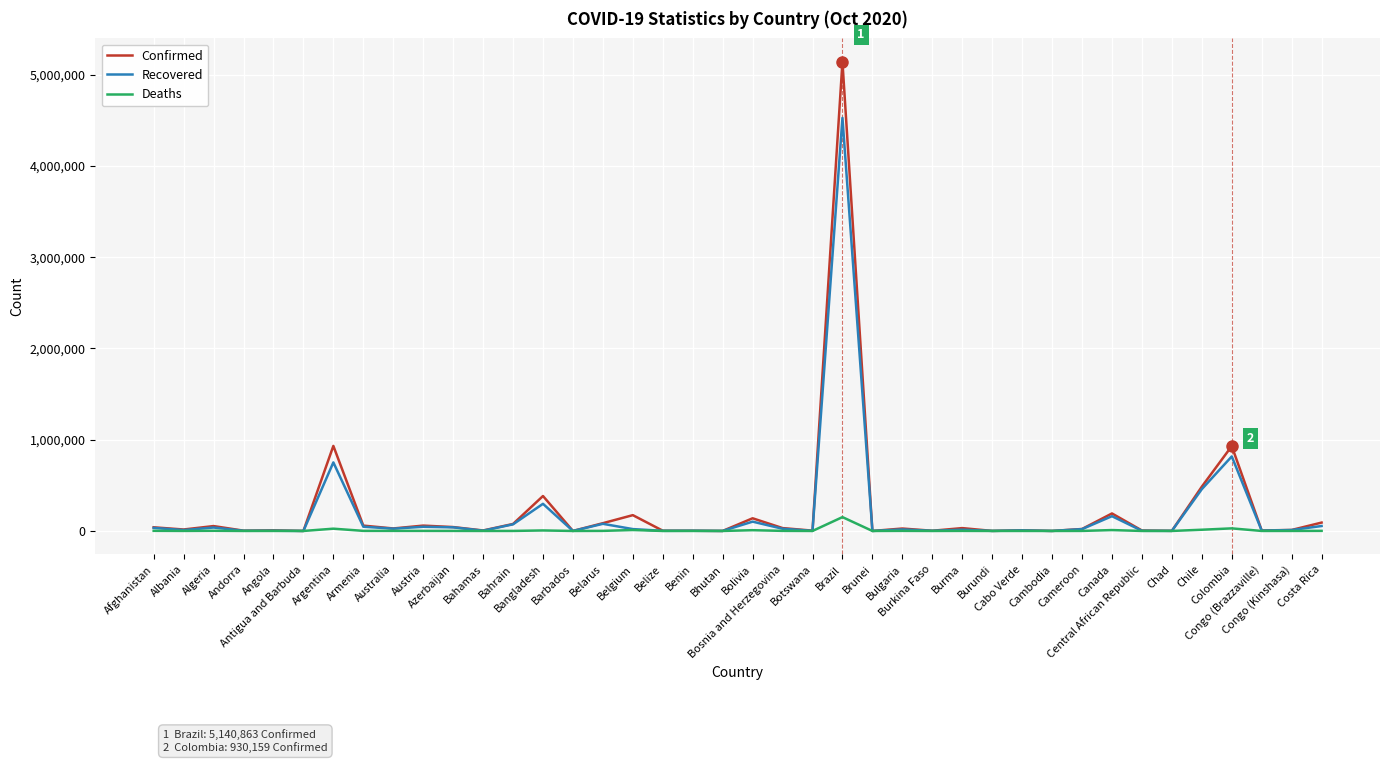

What is the maximum value shown in the chart?

5140863